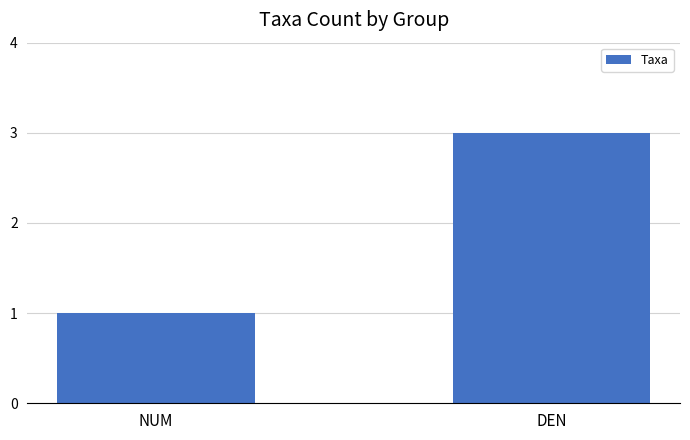

List the labels in order of value, largest first.

DEN, NUM